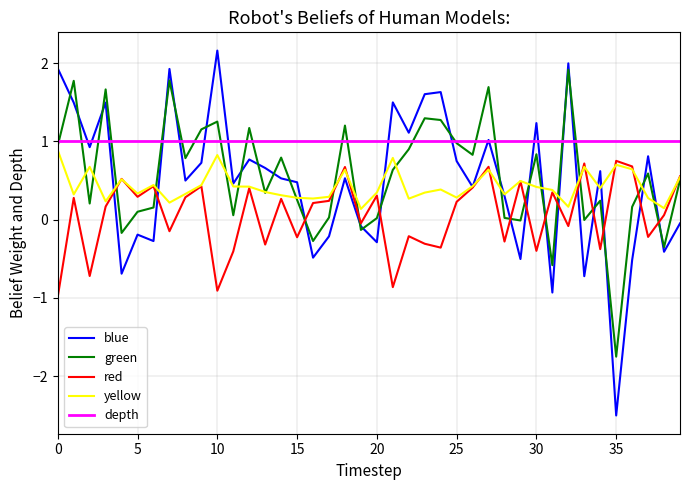

How many lines are shown in the chart?

5